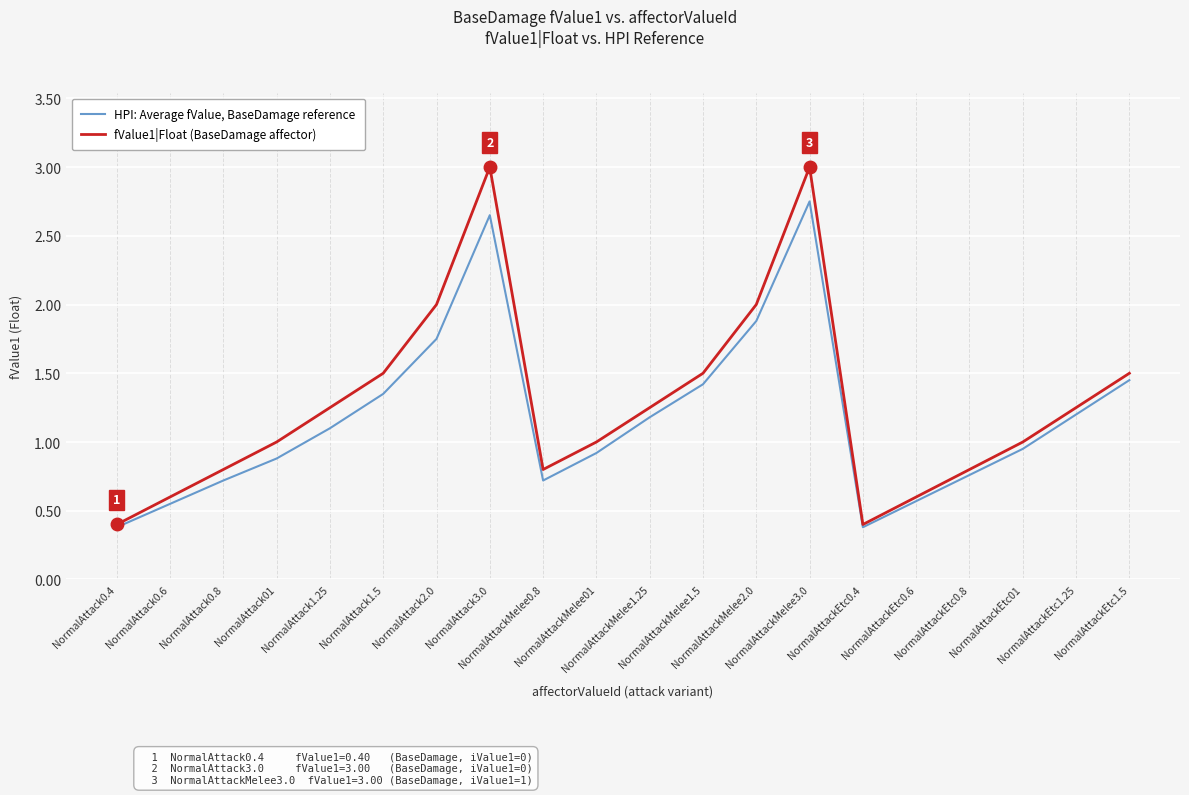

How many interior local valleys does the HPI: Average fValue, BaseDamage reference series have?

2